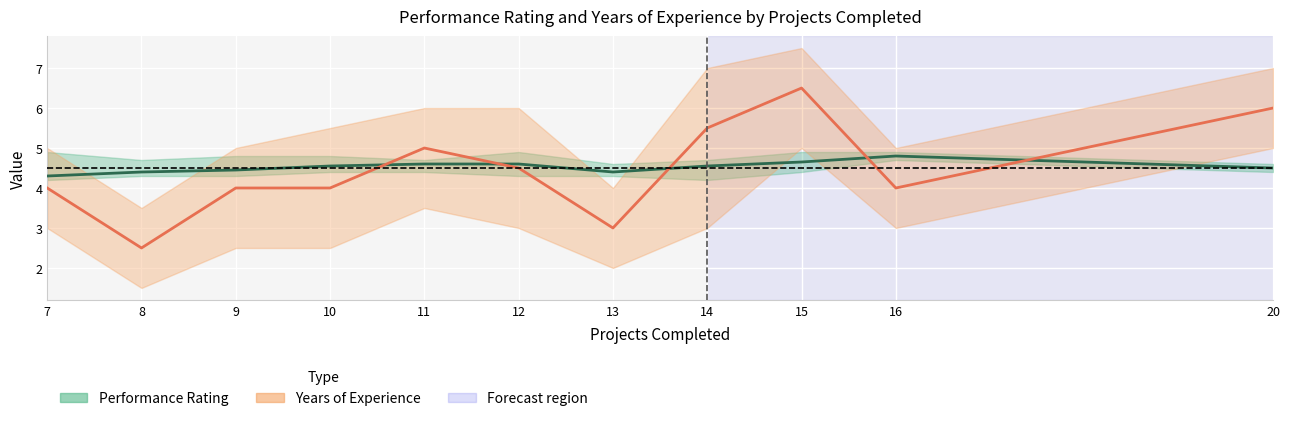

Read the Years of Experience upper value at 11.

6.0